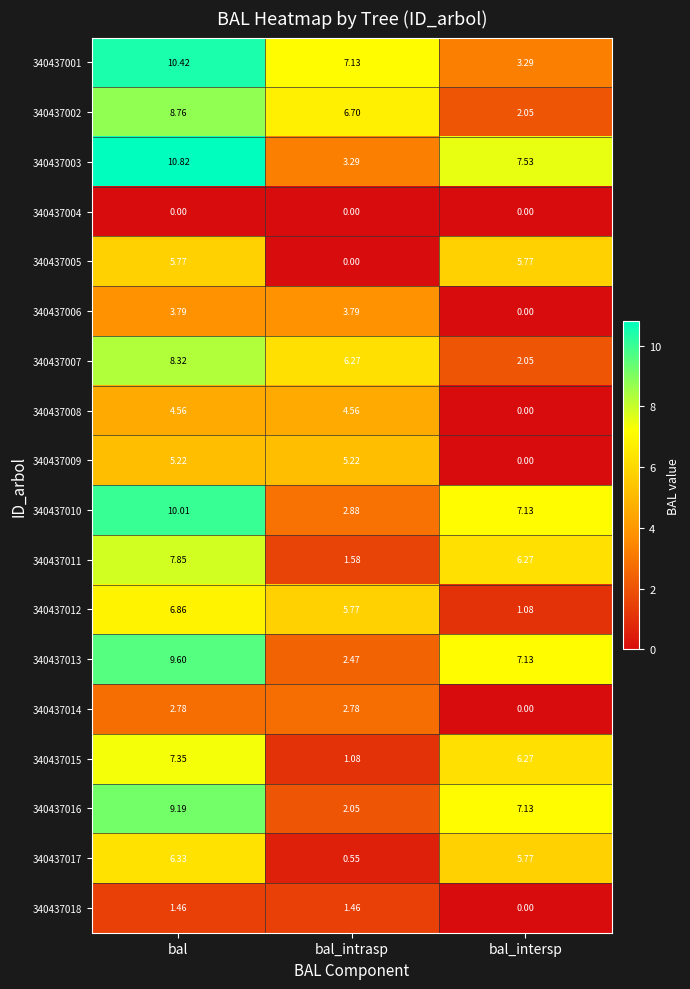

Where does the 340437007 series first go above 6?

bal